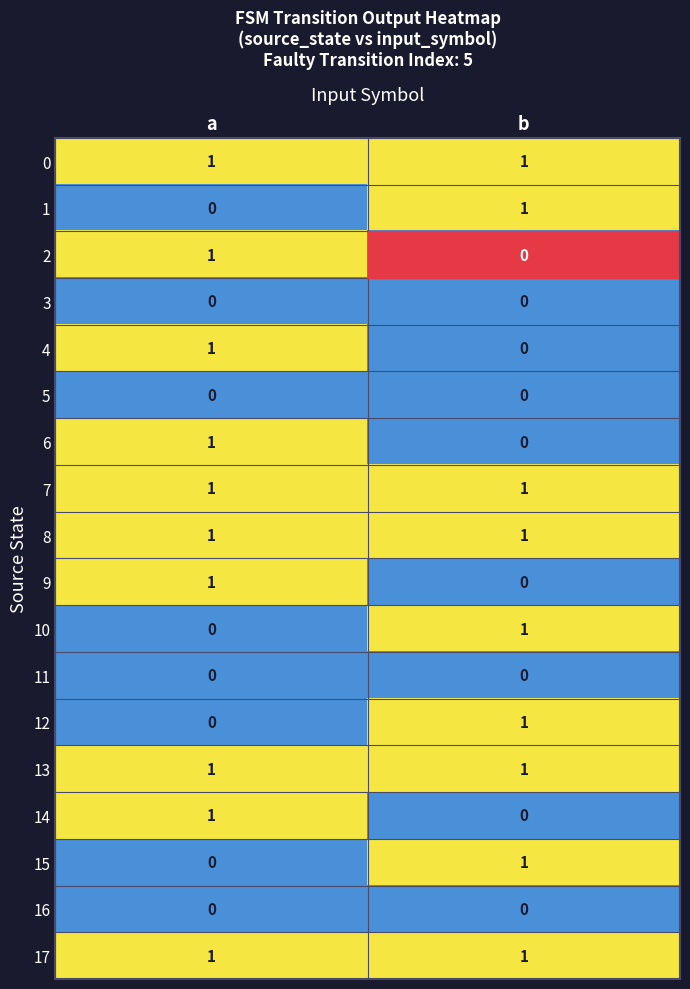

How many series are shown in this chart?

18